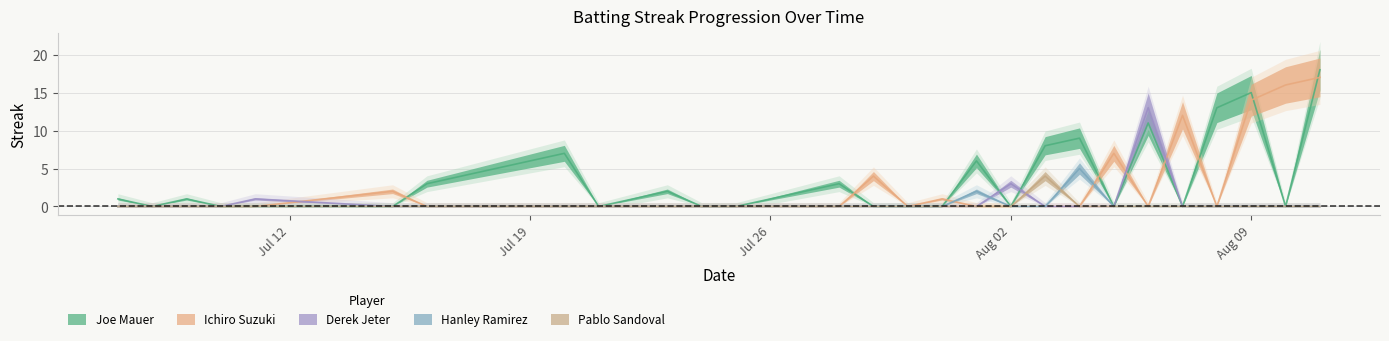

How many values in Joe Mauer are above zero?

19